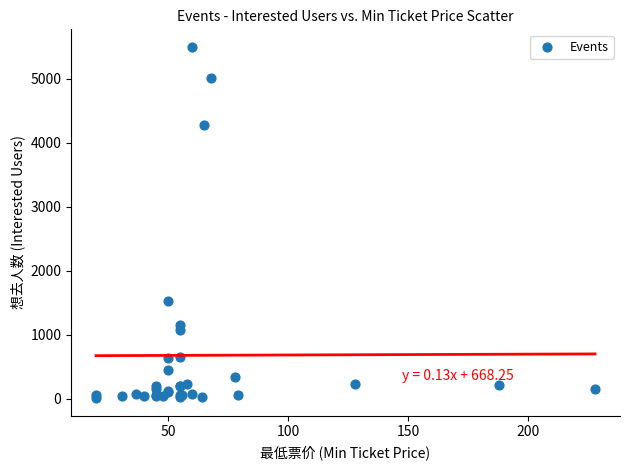

What Y value in the scatter plot is closest to 2753?

1528